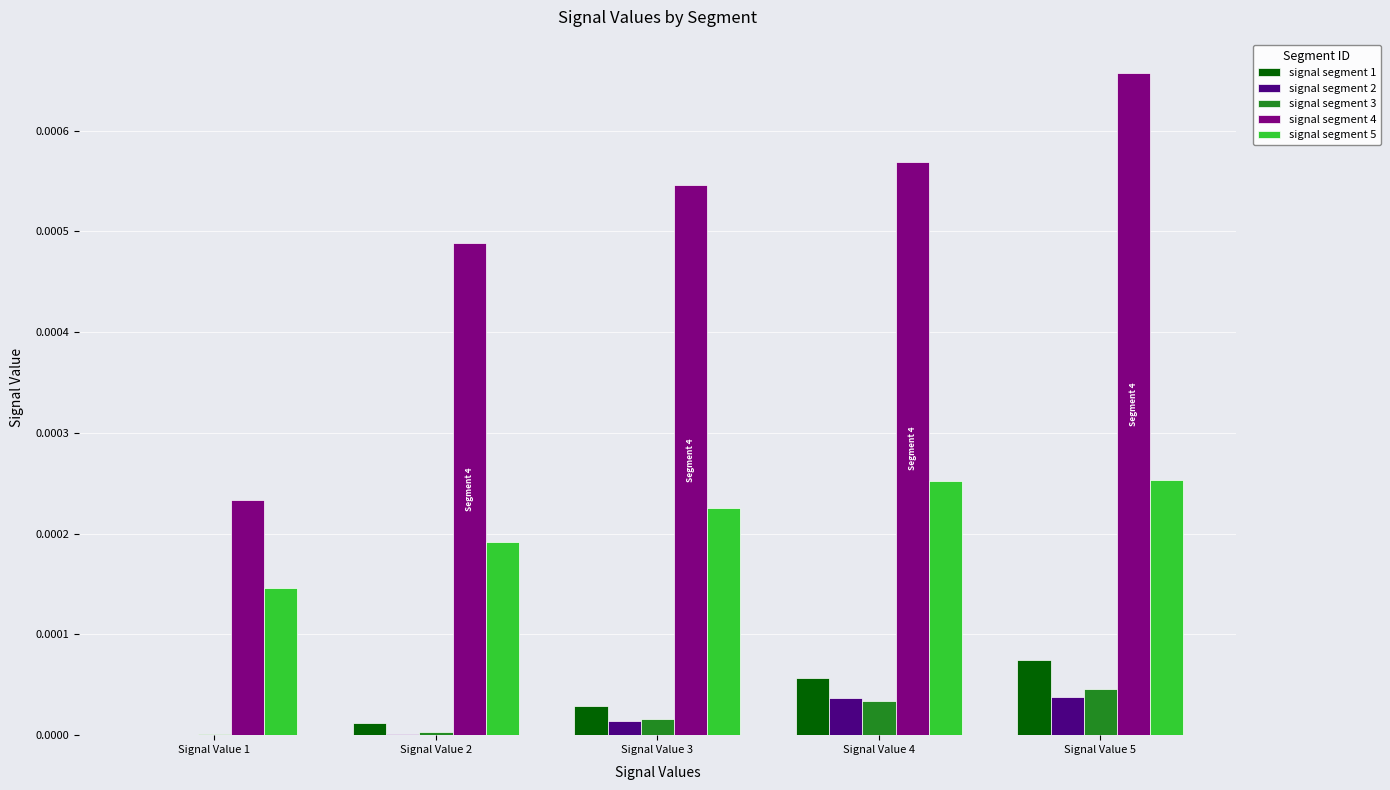

The value of signal segment 3 at Signal Value 4 is 0.0. True or false?

True